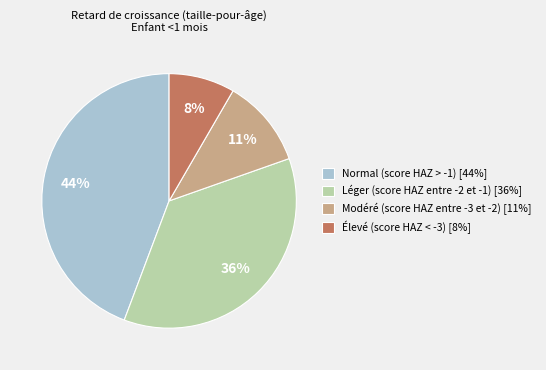

How many segments does this pie chart have?

4